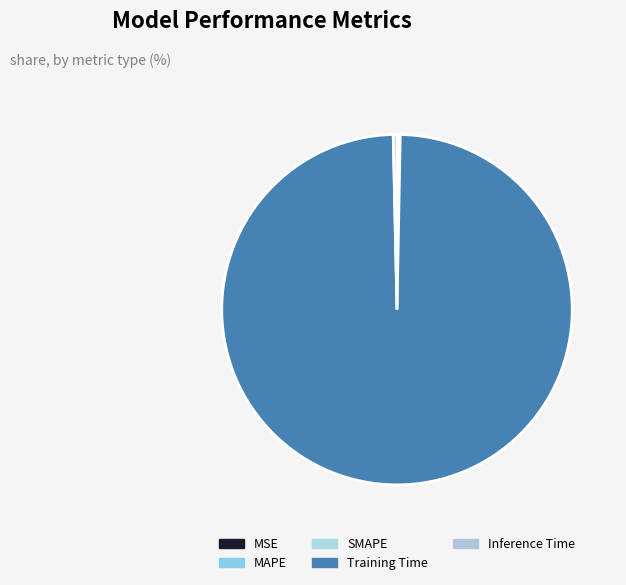

Combined, do MSE and SMAPE account for over 50%?

No